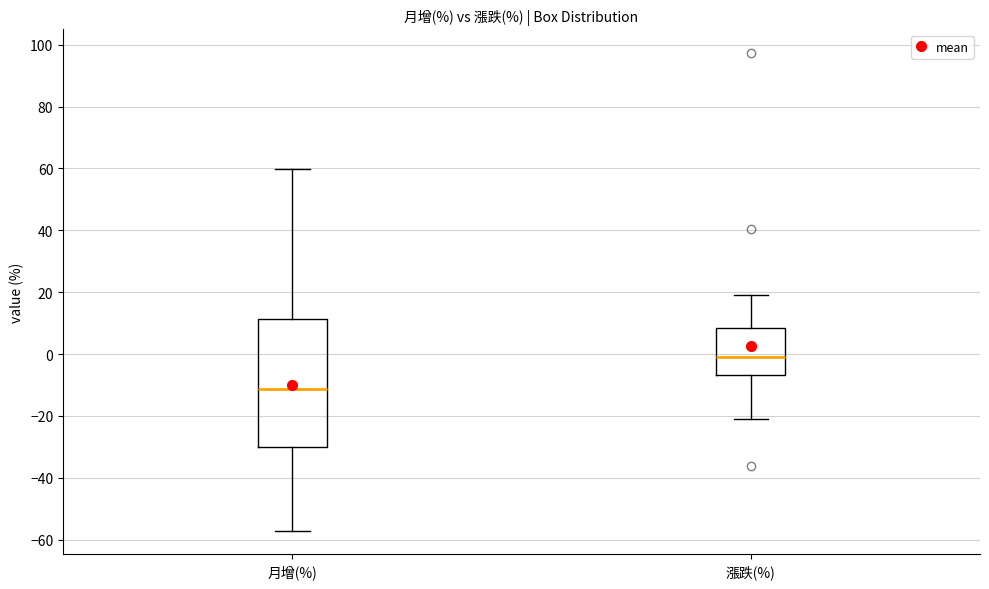

Which box has the highest median line?

漲跌(%)